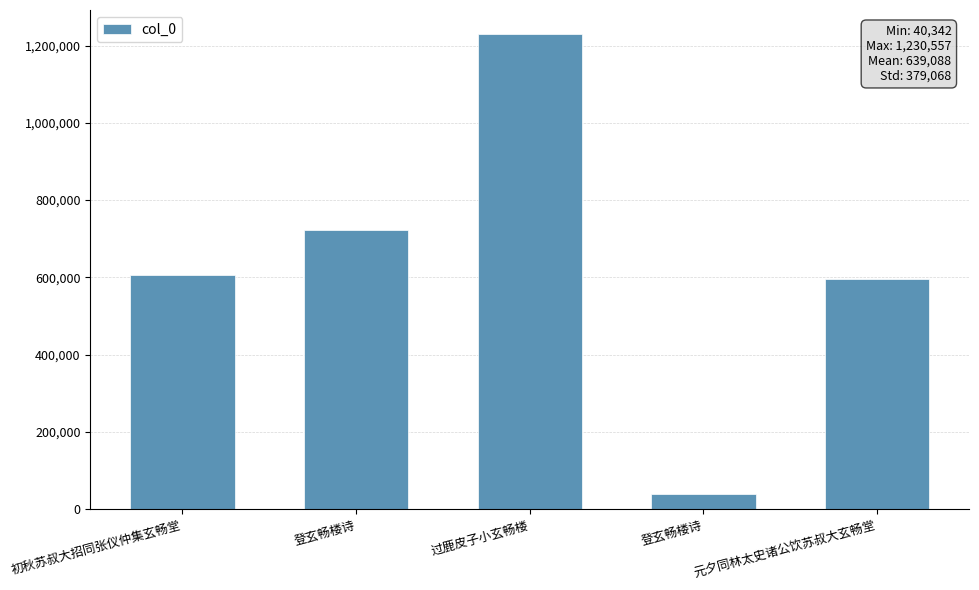

Are the bars horizontal?

No